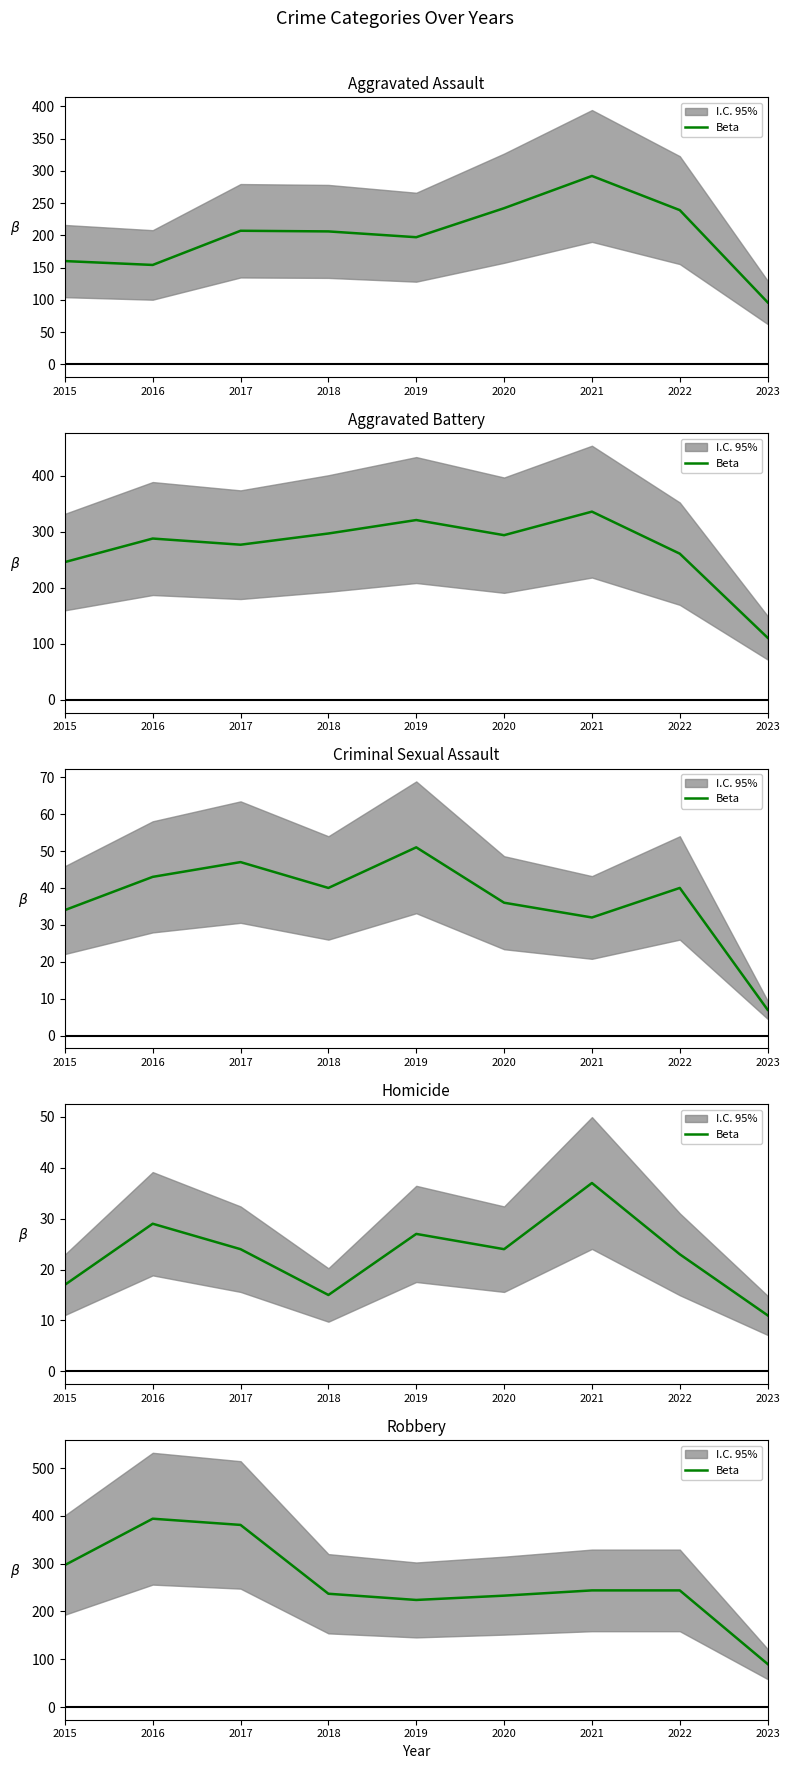

Reading left to right, what are all the values shown in this chart?

2015=297	2016=394	2017=381	2018=237	2019=224	2020=233	2021=244	2022=244	2023=90